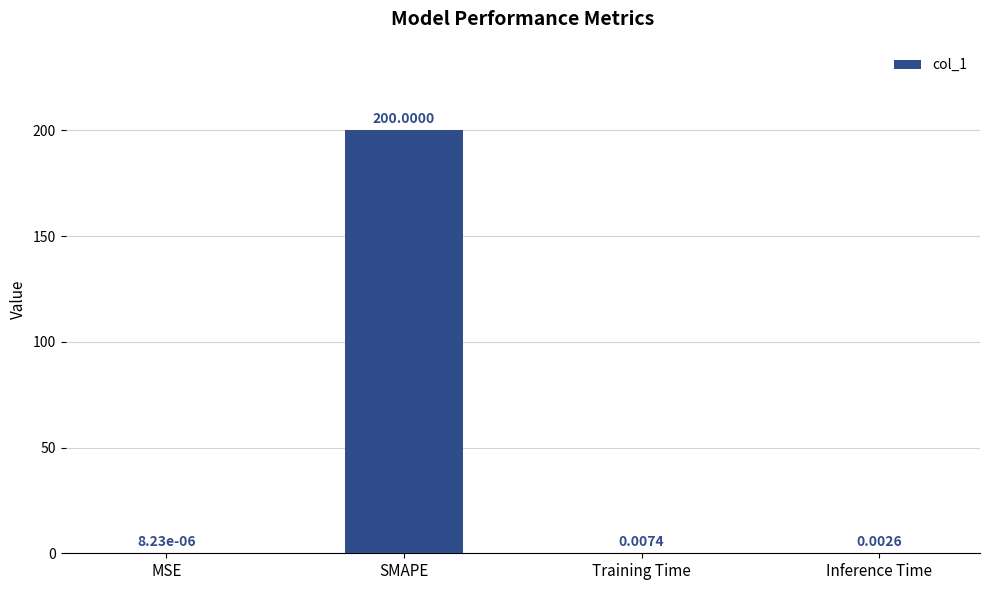

What is the sum of the values at MSE and SMAPE?

200.0